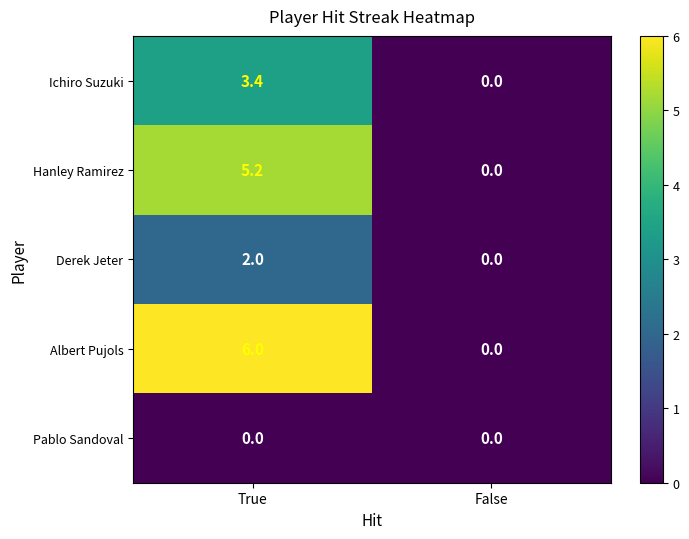

Read the Derek Jeter value at True.

2.0